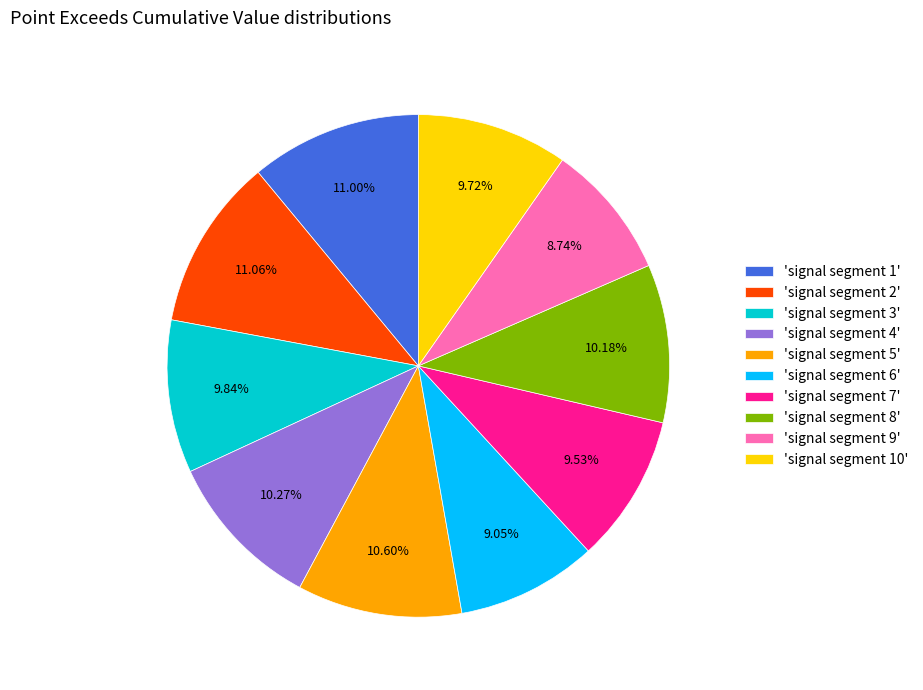

Combined, do 'signal segment 4' and 'signal segment 7' account for over 50%?

No